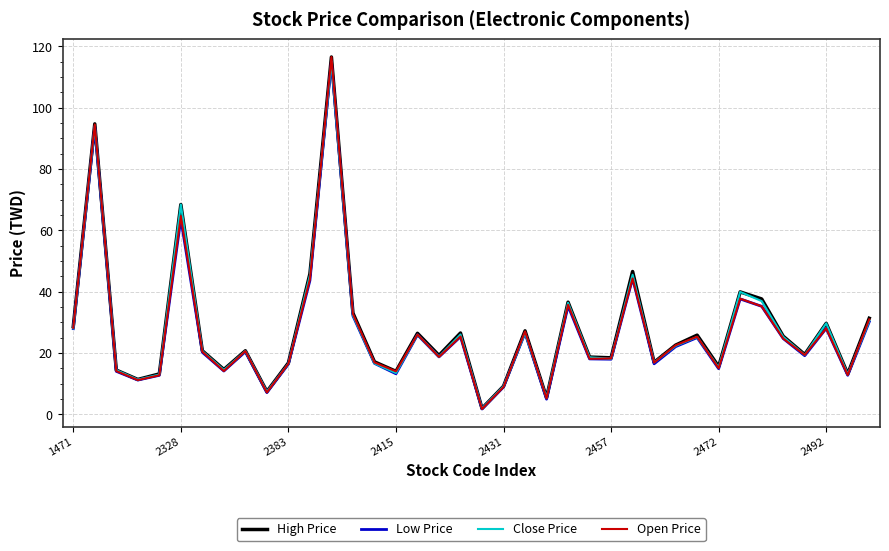

What are all the series names shown in the legend?

High Price, Low Price, Close Price, Open Price